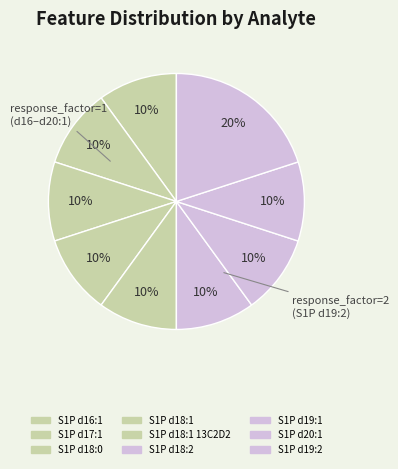

Count the number of slices in the pie.

9